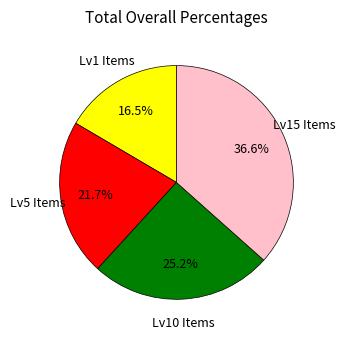

Is there any slice that represents more than half of the pie?

No